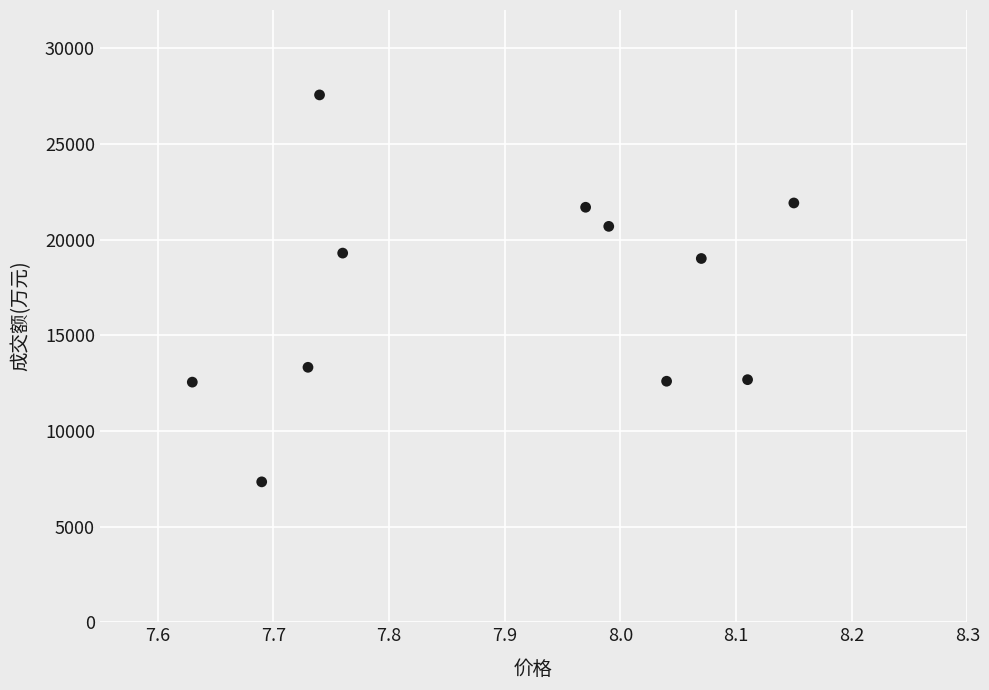

What is the range of Y values (max minus min)?

20224